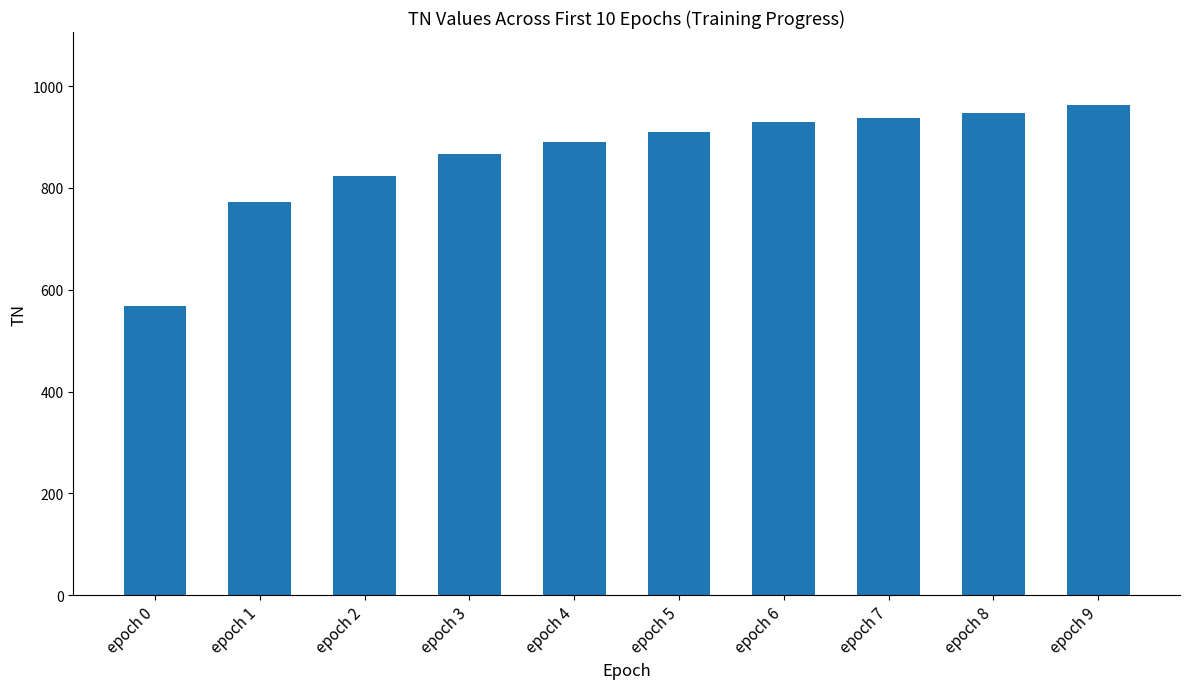

Reading right to left, transcribe all the data shown in this chart.

962	947	938	930	909	890	867	824	773	568